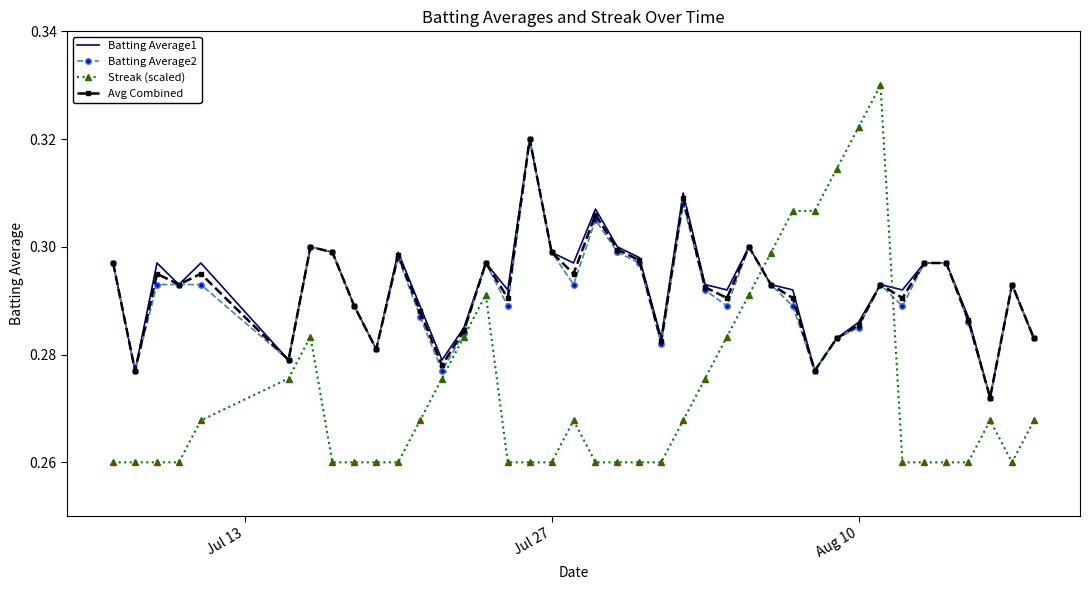

True or false: Batting Average1 and Streak (scaled) cross at least once.

True